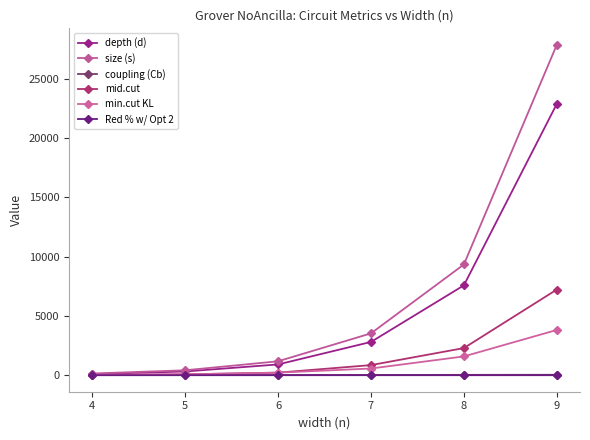

At which category is the sum across all series the highest?

9